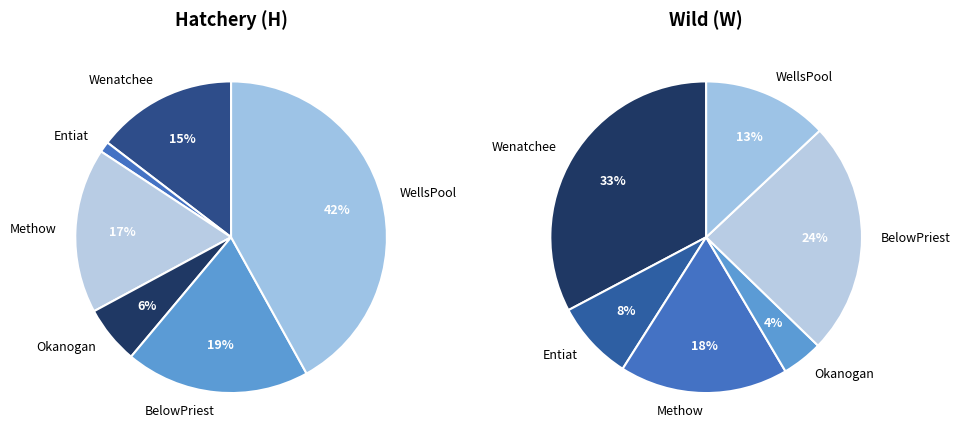

To the nearest percent, what is the difference between the largest and smallest slice percentages?

41%